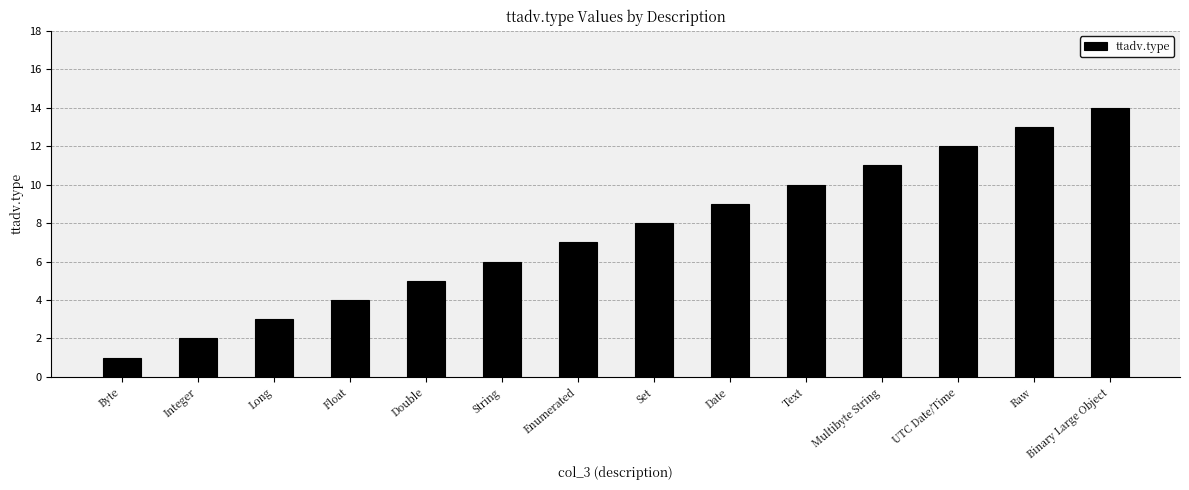

Rank the categories by value from lowest to highest.

Byte, Integer, Long, Float, Double, String, Enumerated, Set, Date, Text, Multibyte String, UTC Date/Time, Raw, Binary Large Object